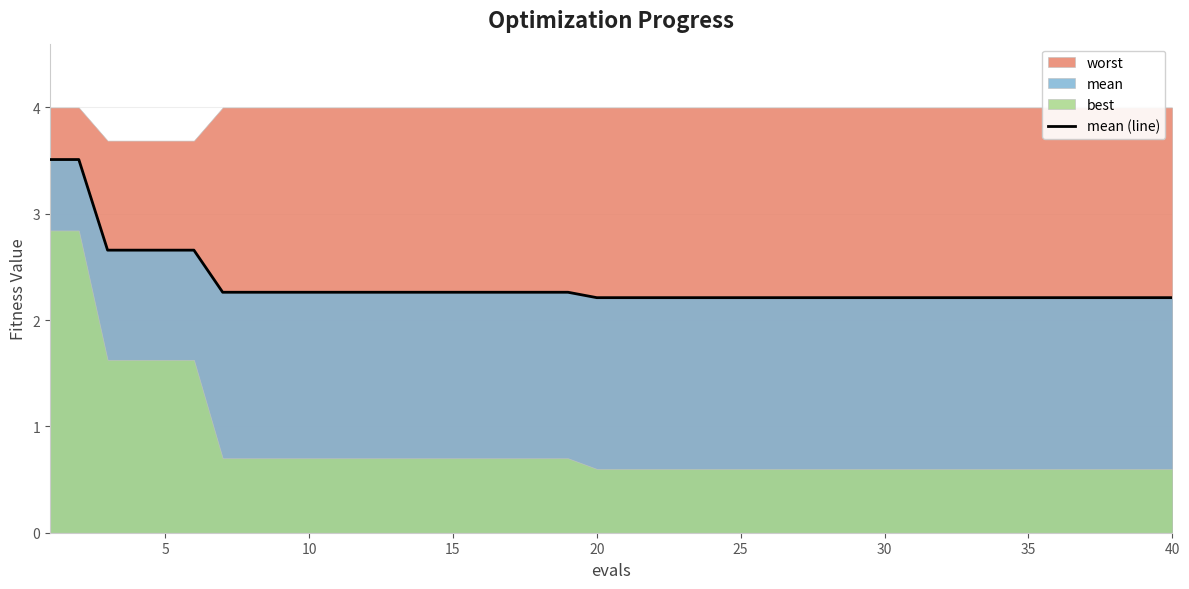

True or false: mean (line) has a value of 0.9 at 25.

False